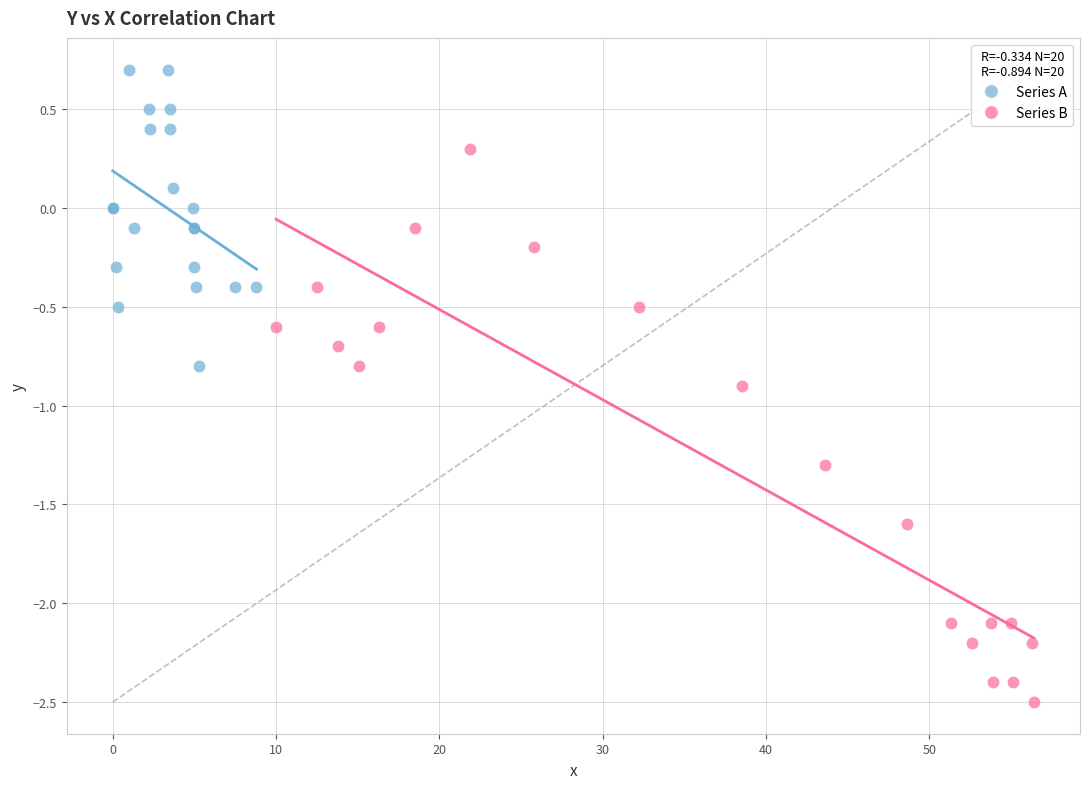

Which series has the widest spread of Y values?

Series B